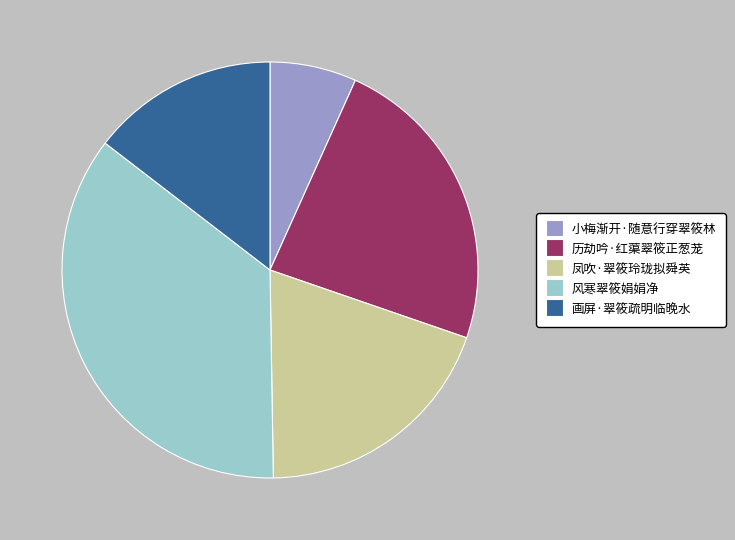

How many segments does this pie chart have?

5